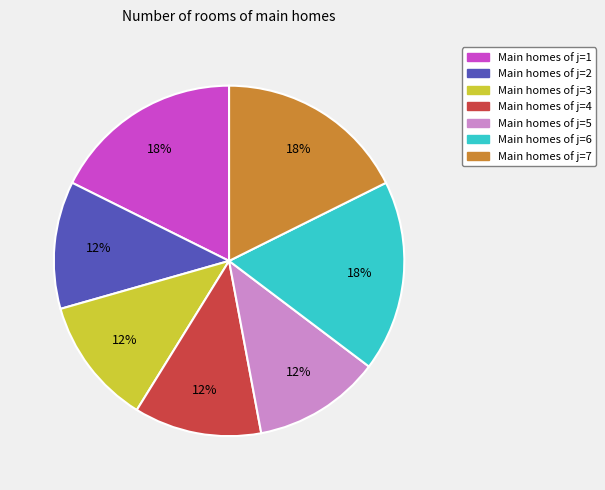

How many segments does this pie chart have?

7